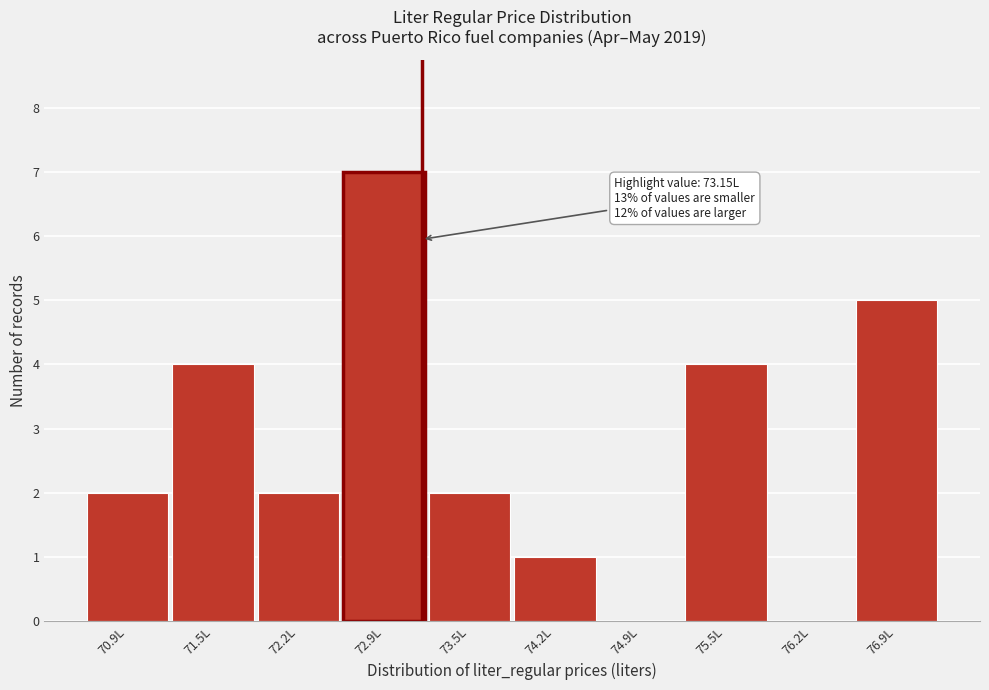

Which range on the x-axis has the tallest bar?

72.5 to 73.2